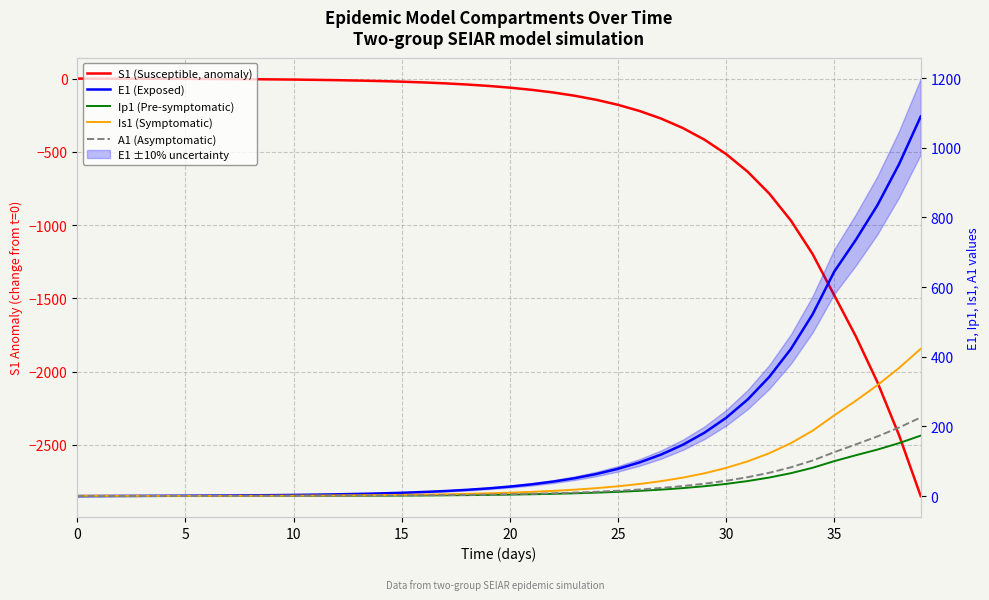

The value of S1 (Susceptible, anomaly) at 20 is -41.1. True or false?

False